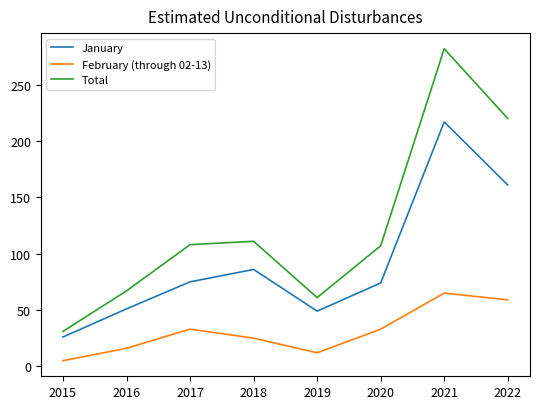

What is the difference between the Total values at 2019 and 2022?

159